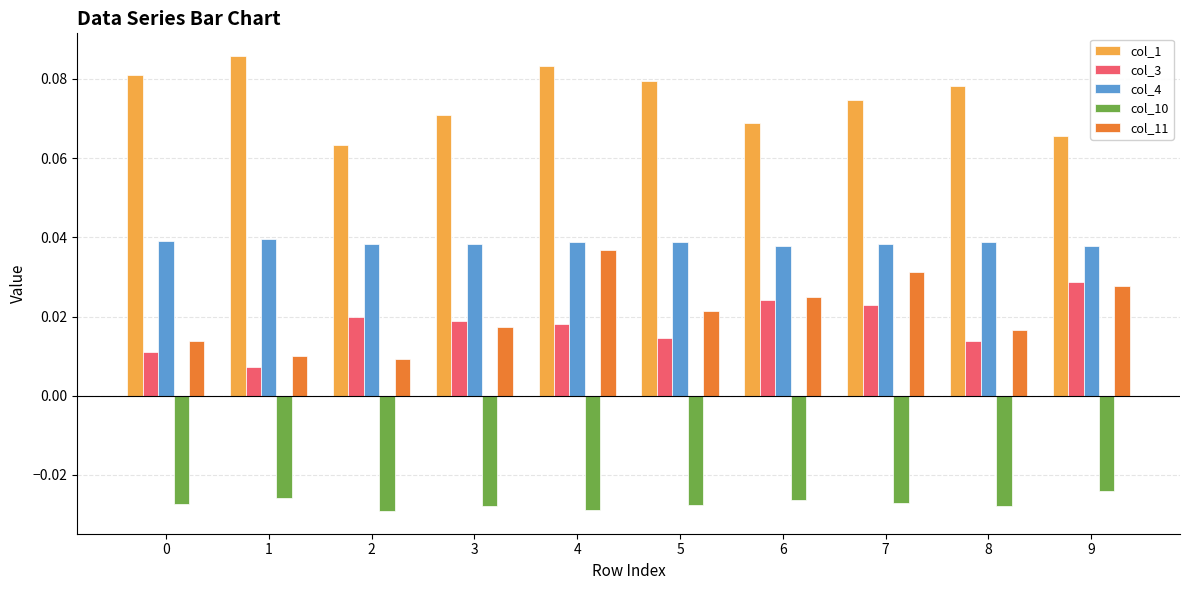

Which series has the largest total across all categories?

col_1